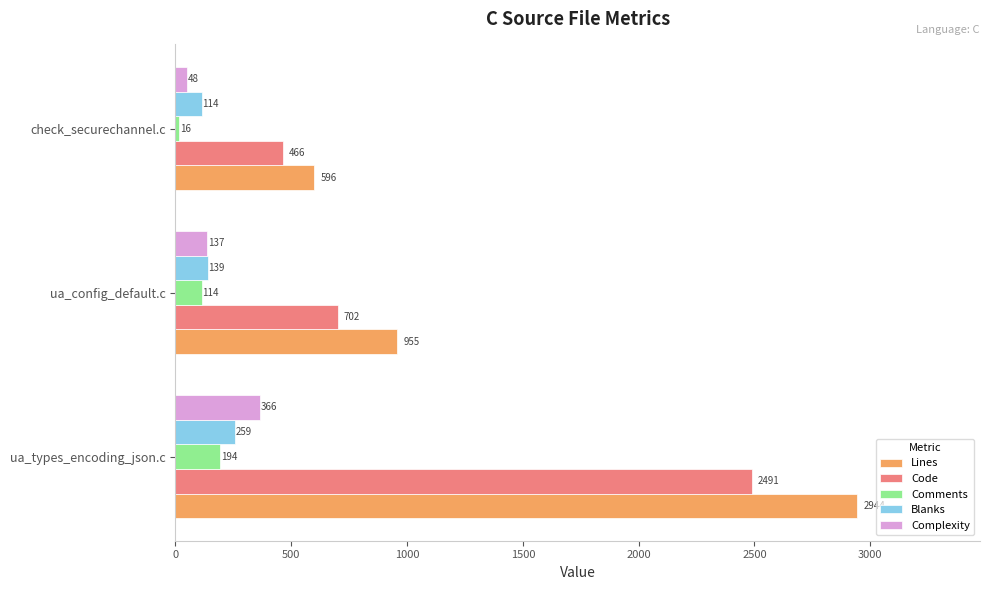

What is the difference between the maximum and minimum values in the Blanks series?

145